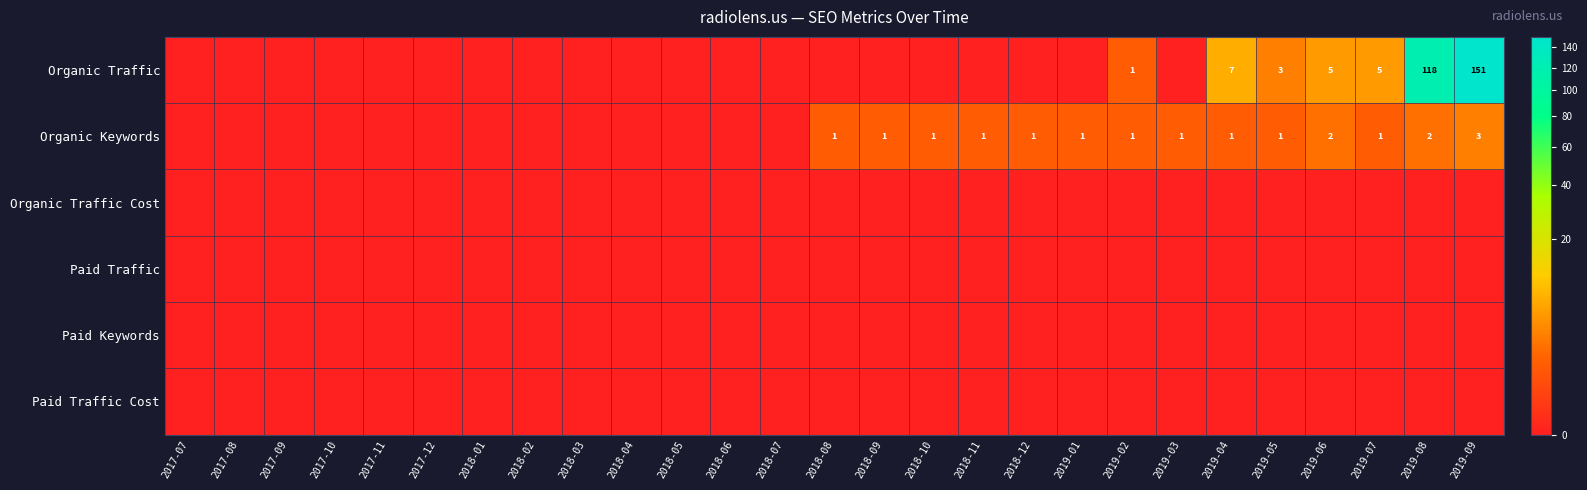

The Organic Keywords series shows 0 at 2018-12. True or false?

False